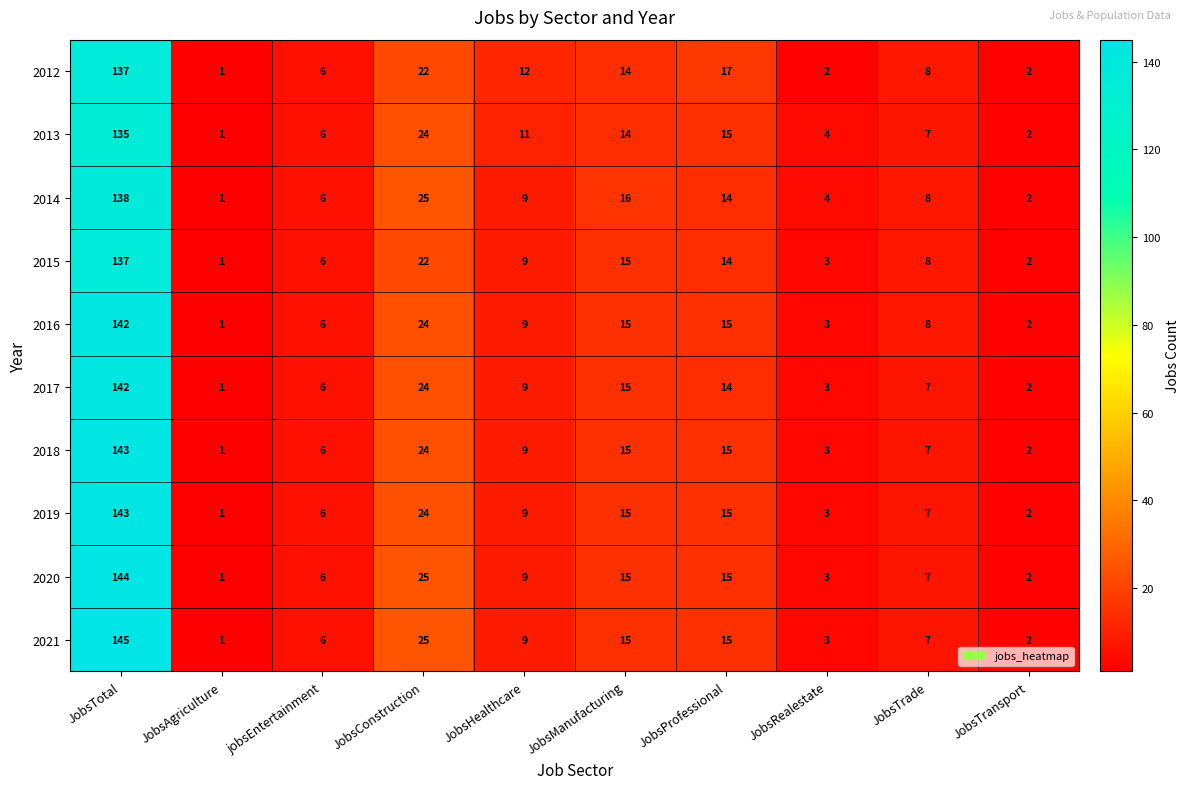

At which category is the sum across all series the highest?

JobsTotal